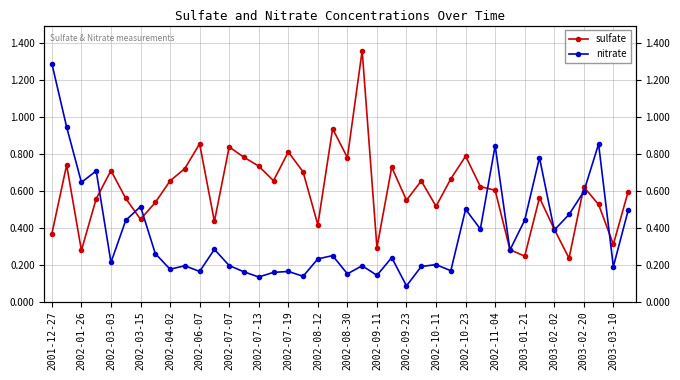

True or false: sulfate has more than 2 points higher than both neighbors.

True